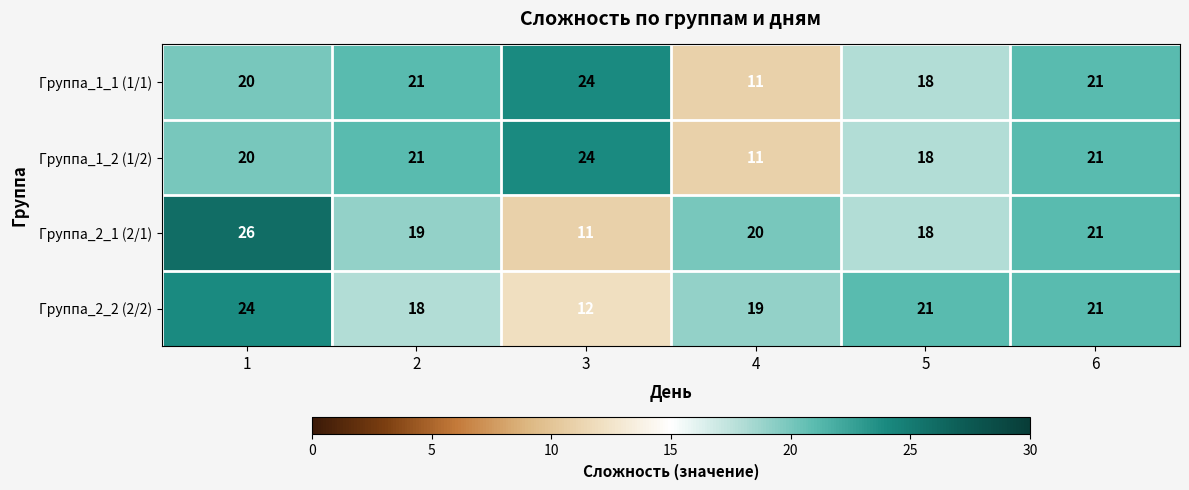

The Группа_2_1 (2/1) series shows 21 at 6. True or false?

True